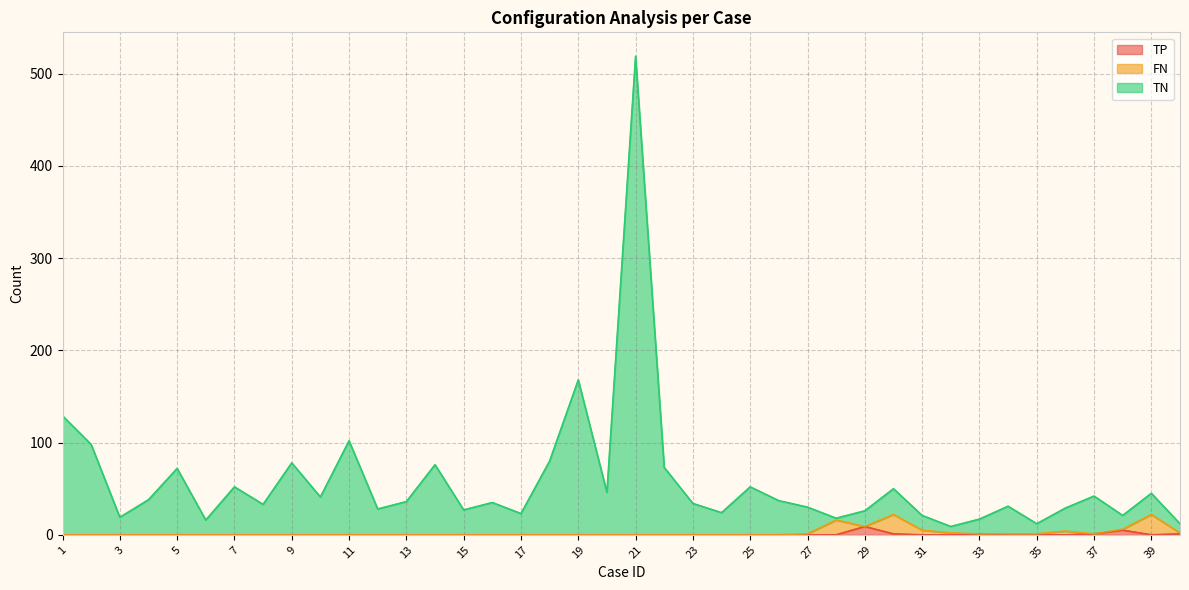

The value of TN at 8 is 48. True or false?

False